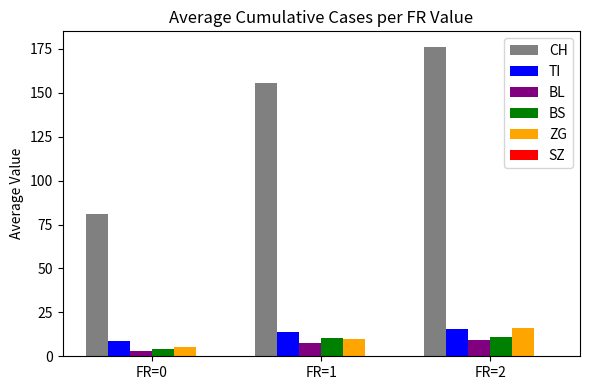

Which series has the largest total across all categories?

CH